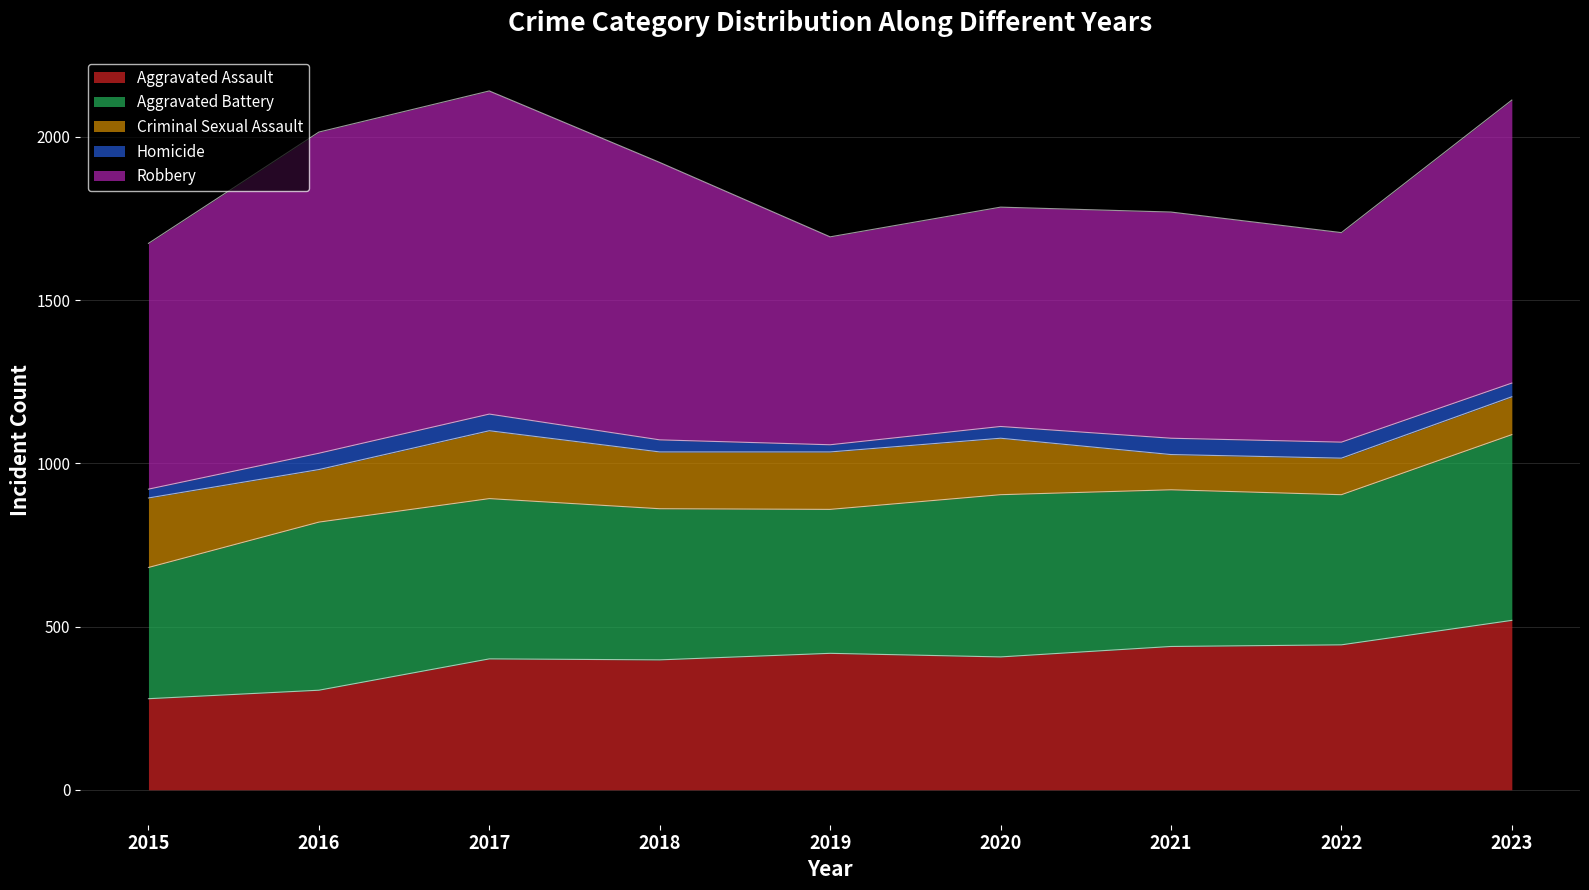

Does the chart display data point markers on the line(s)?

No